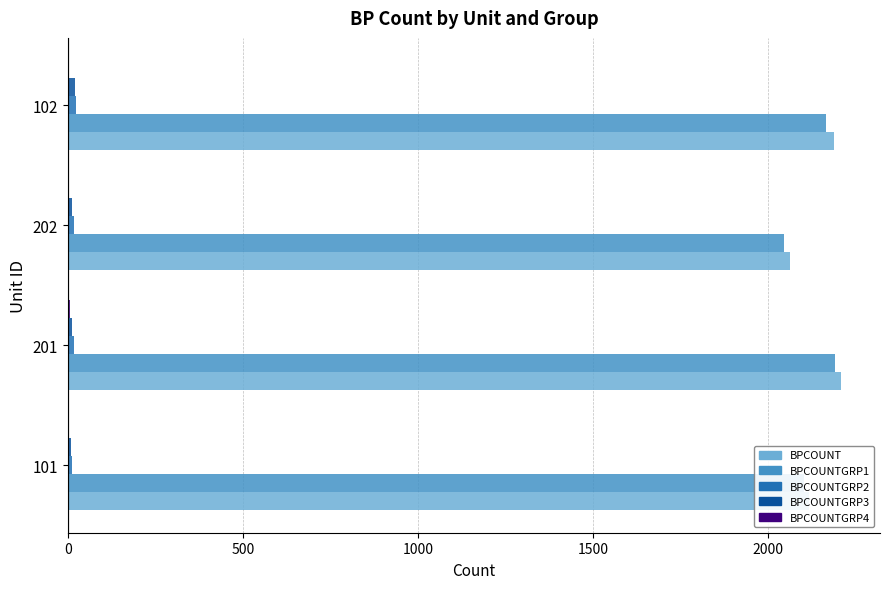

The BPCOUNT series shows 2209 at 201. True or false?

True